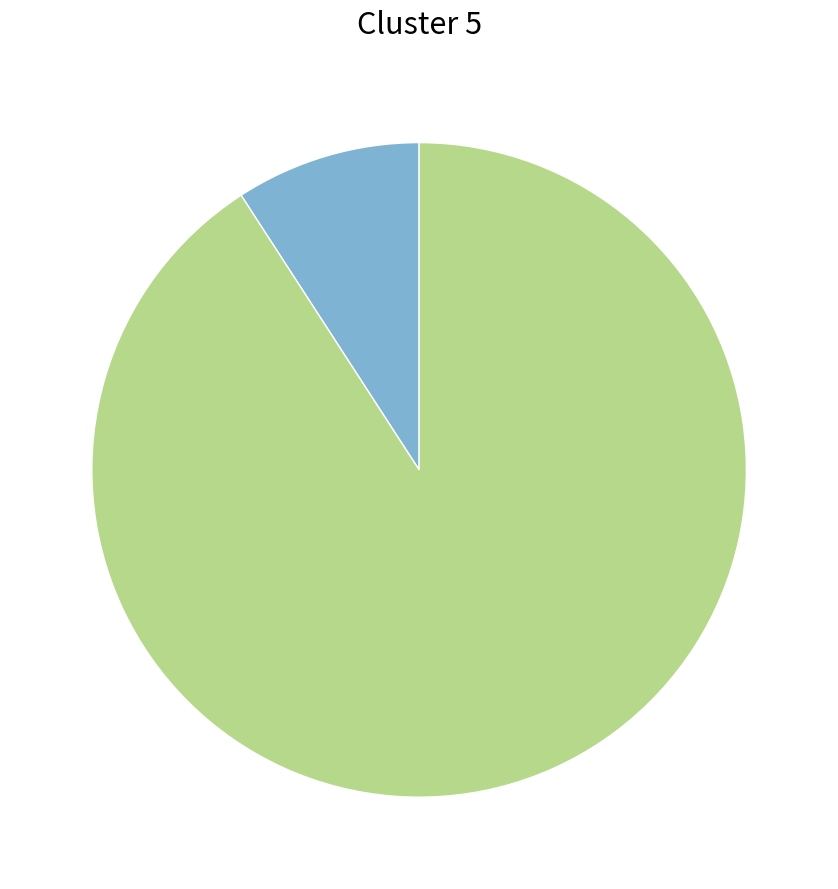

Is there any slice that represents more than half of the pie?

Yes